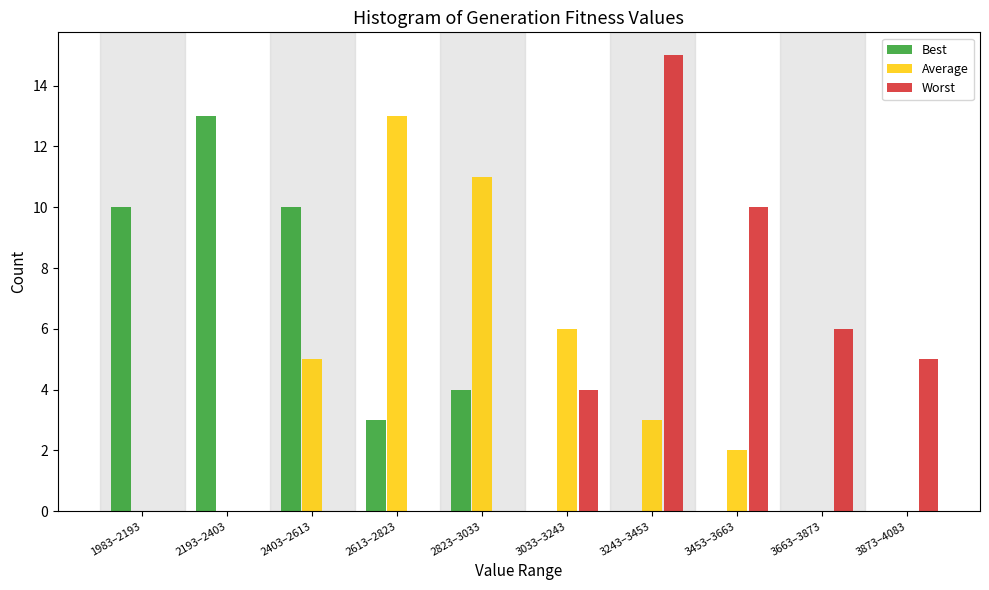

Reading right to left, extract all data points from this chart.

Best: 3873–4083=0	3663–3873=0	3453–3663=0	3243–3453=0	3033–3243=0	2823–3033=4	2613–2823=3	2403–2613=10	2193–2403=13	1983–2193=10
Average: 3873–4083=0	3663–3873=0	3453–3663=2	3243–3453=3	3033–3243=6	2823–3033=11	2613–2823=13	2403–2613=5	2193–2403=0	1983–2193=0
Worst: 3873–4083=5	3663–3873=6	3453–3663=10	3243–3453=15	3033–3243=4	2823–3033=0	2613–2823=0	2403–2613=0	2193–2403=0	1983–2193=0